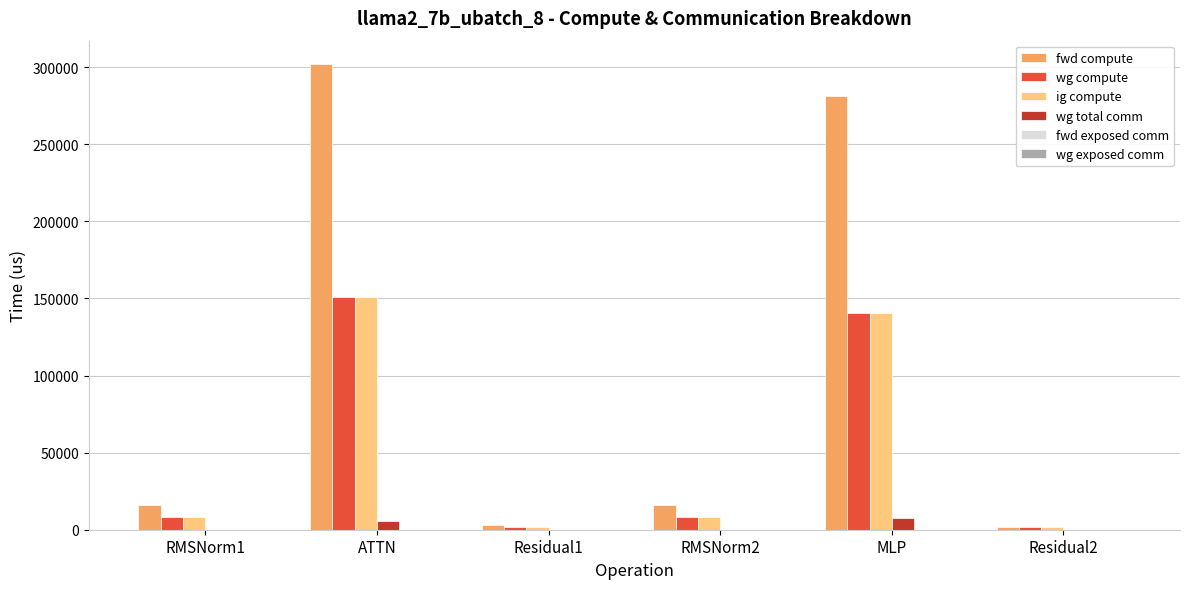

What is the total value across all series at MLP?

570858.2